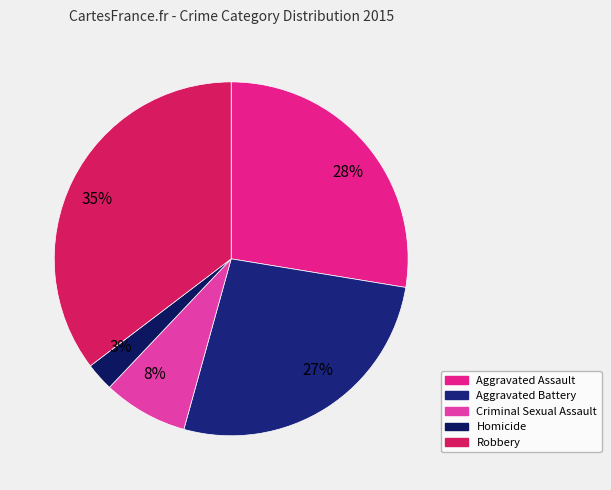

Rank the categories by value from highest to lowest.

35%, 28%, 27%, 8%, 3%